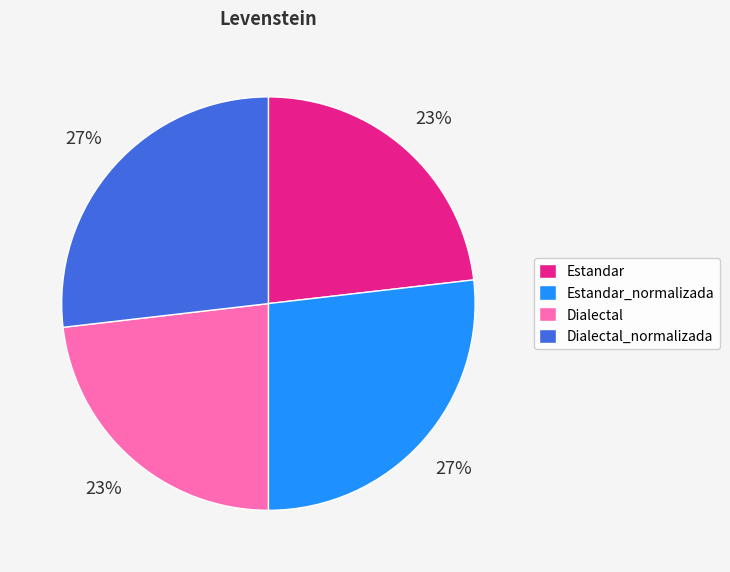

True or false: Estandar accounts for 23% of the total.

True